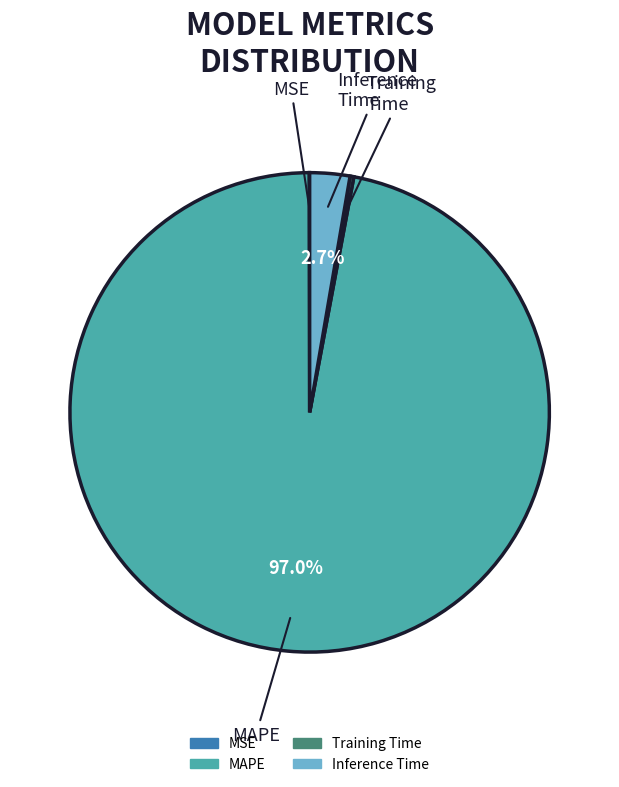

To the nearest percent, what is the average slice percentage?

25%